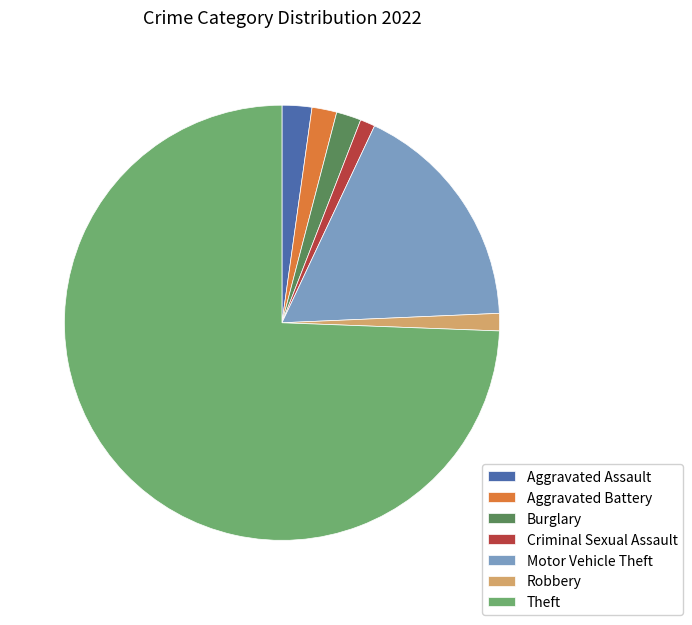

Which slice is the largest?

Theft